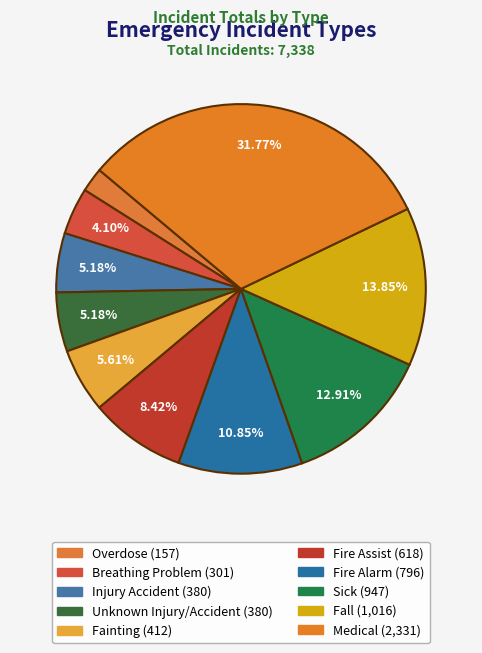

To the nearest percent, what is the combined percentage of Breathing Problem and Unknown Injury/Accident?

9%